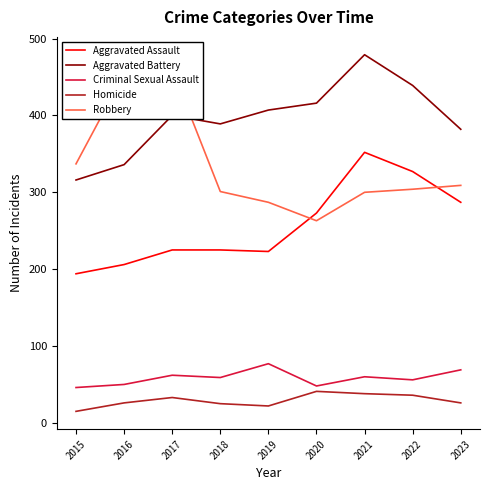

At how many categories does at least one series exceed 333?

9